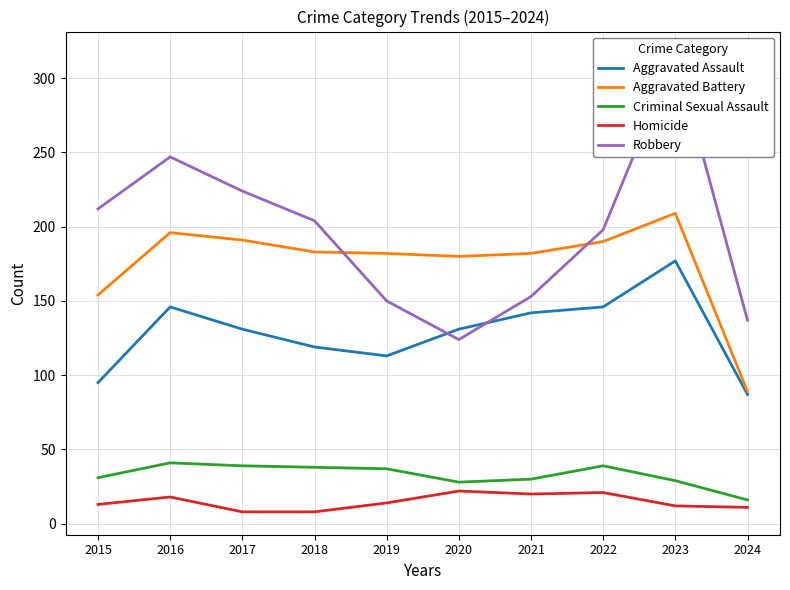

Where is the first local maximum for Homicide?

2016